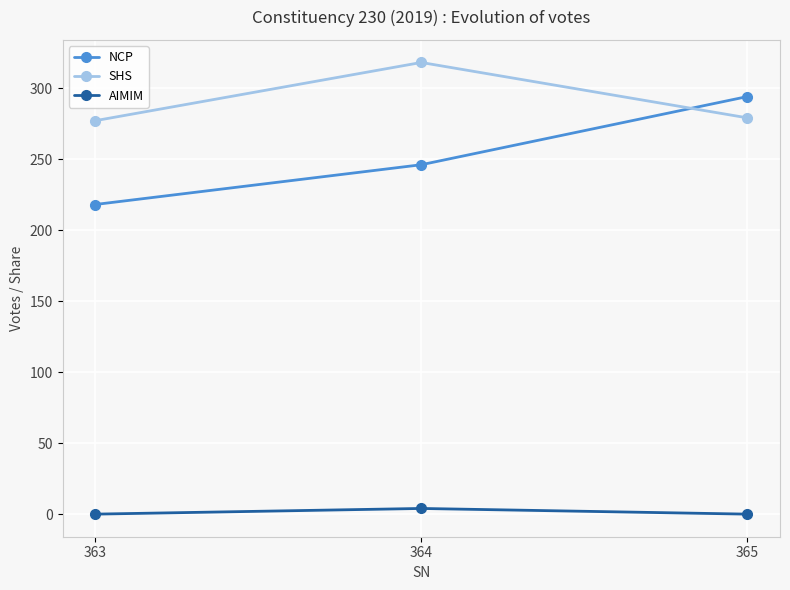

At how many categories does at least one series exceed 140?

3